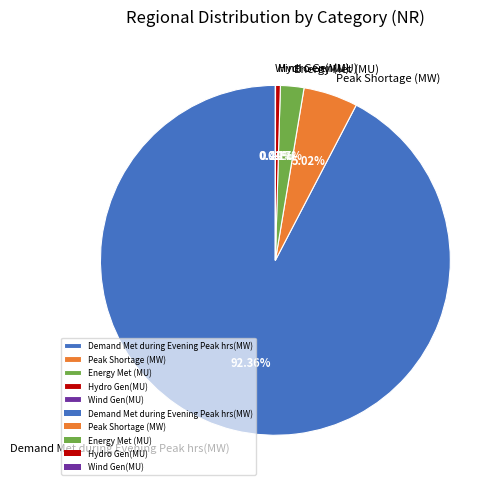

Do Demand Met during Evening Peak hrs(MW) and Peak Shortage (MW) together represent more than half of the pie?

Yes